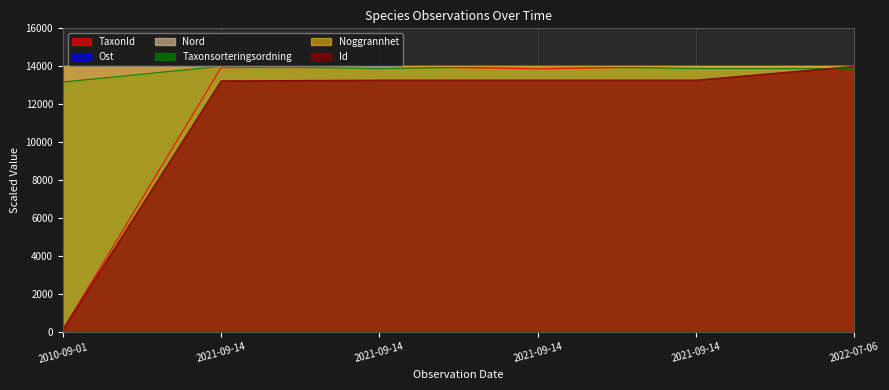

Is it true that Nord equals 14000.0 at 2010-09-01?

True